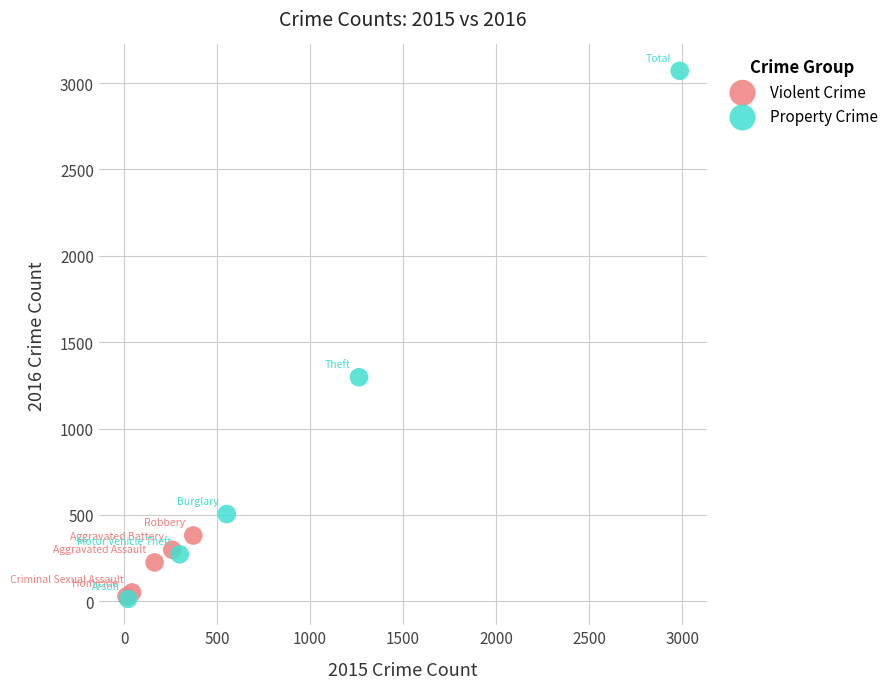

Which series contains the highest Y value?

Property Crime